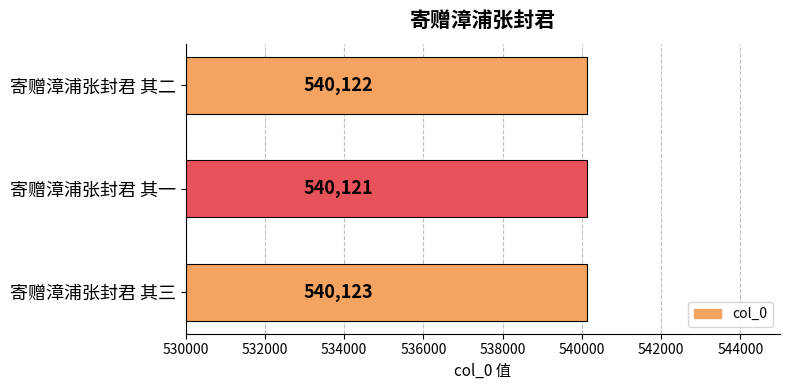

Does the chart contain any negative values?

No